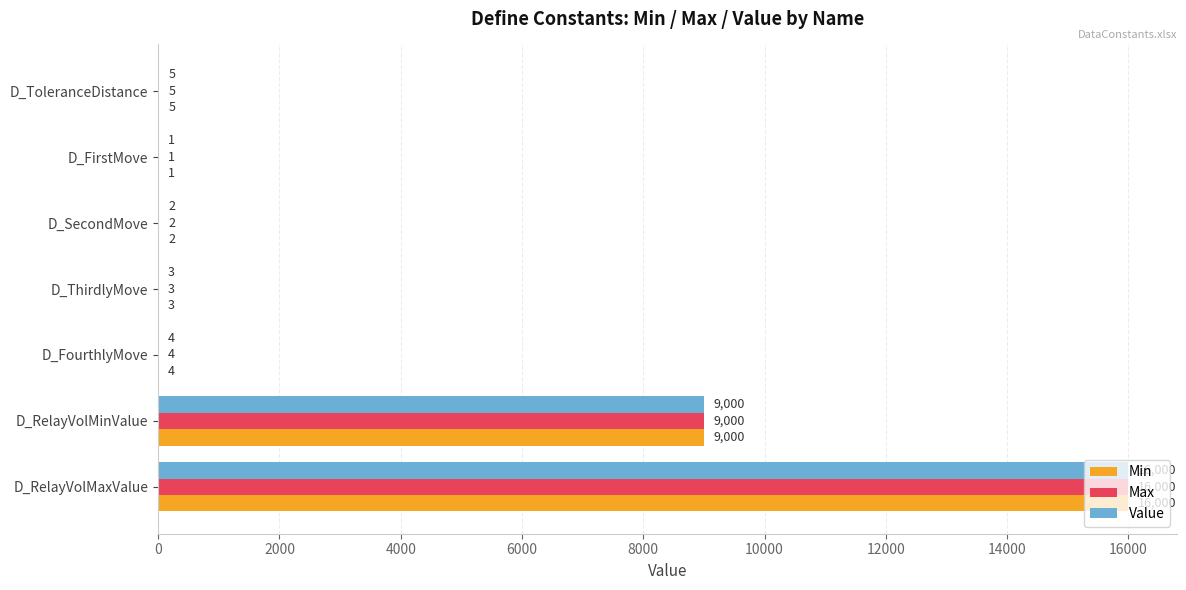

Is the value of Value at D_FirstMove greater than the value of Max at D_FourthlyMove?

No